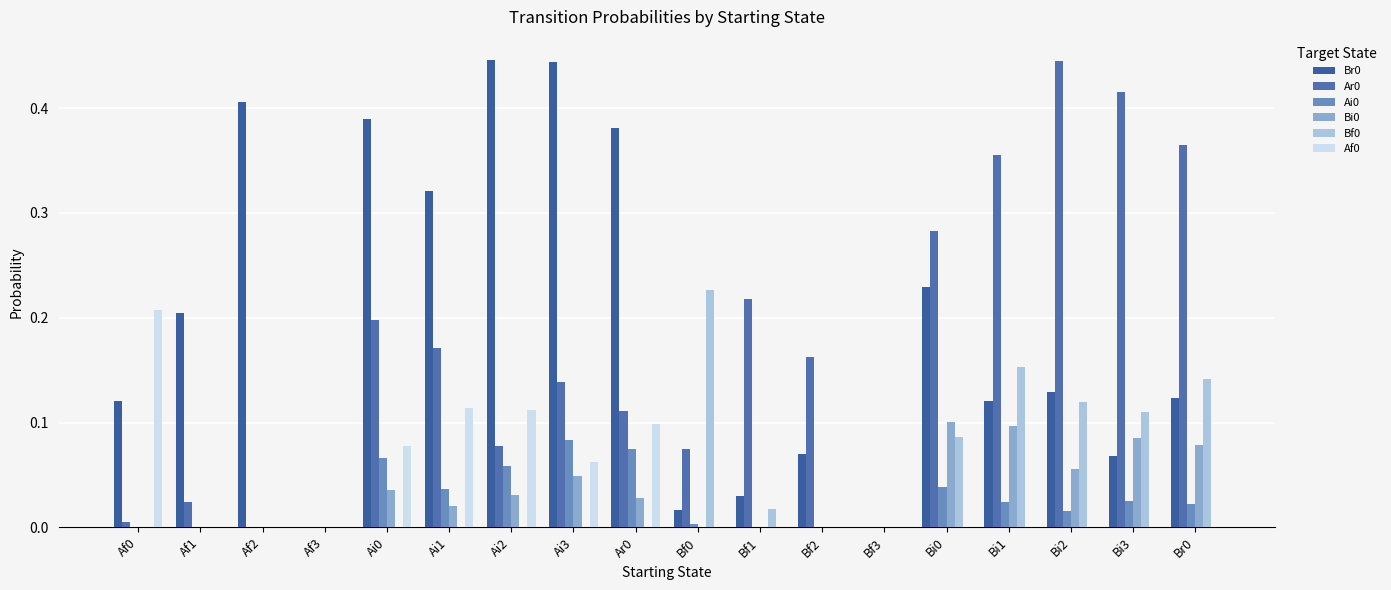

Between Af0 and Bf2, which series saw the biggest shift?

Af0